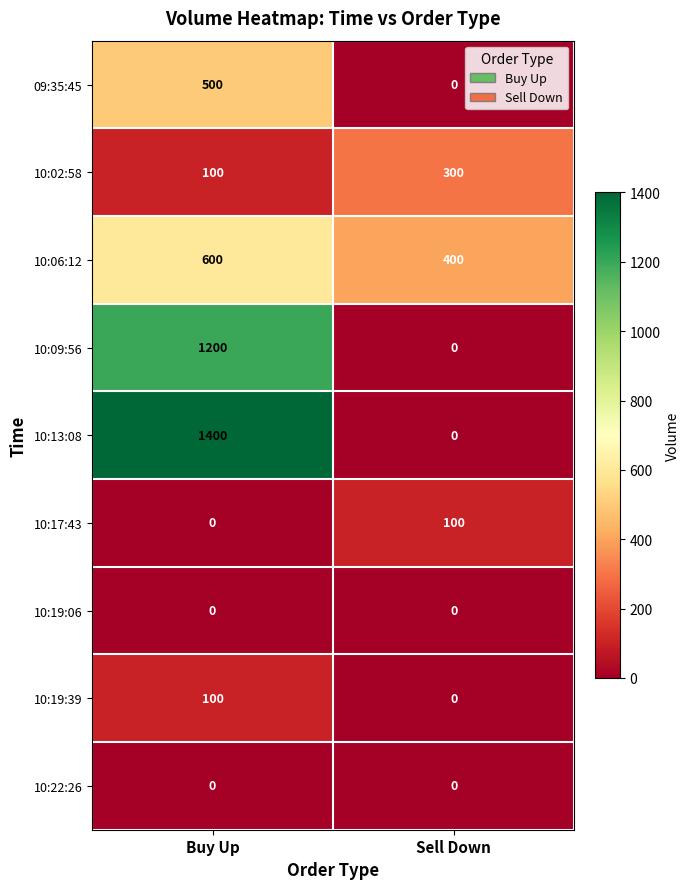

Read the 10:02:58 value at Buy Up.

100